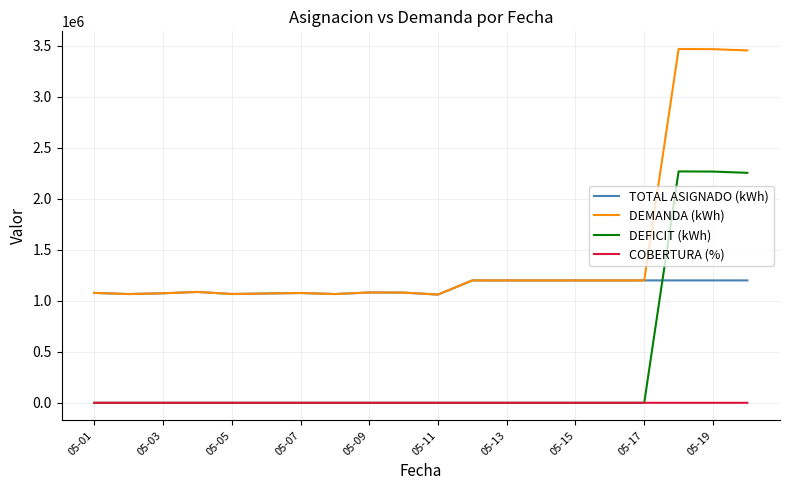

What are all the series names shown in the legend?

TOTAL ASIGNADO (kWh), DEMANDA (kWh), DEFICIT (kWh), COBERTURA (%)